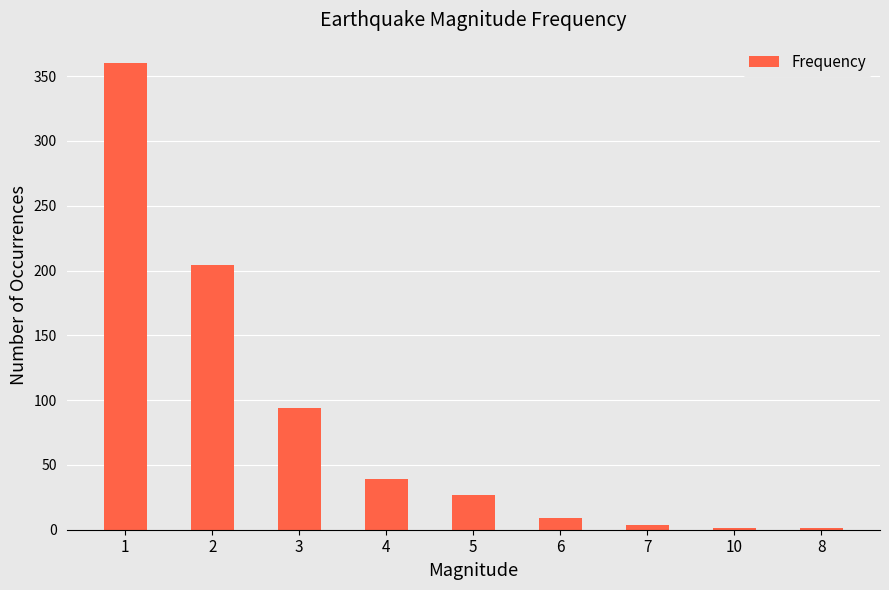

What is the greatest value displayed?

360